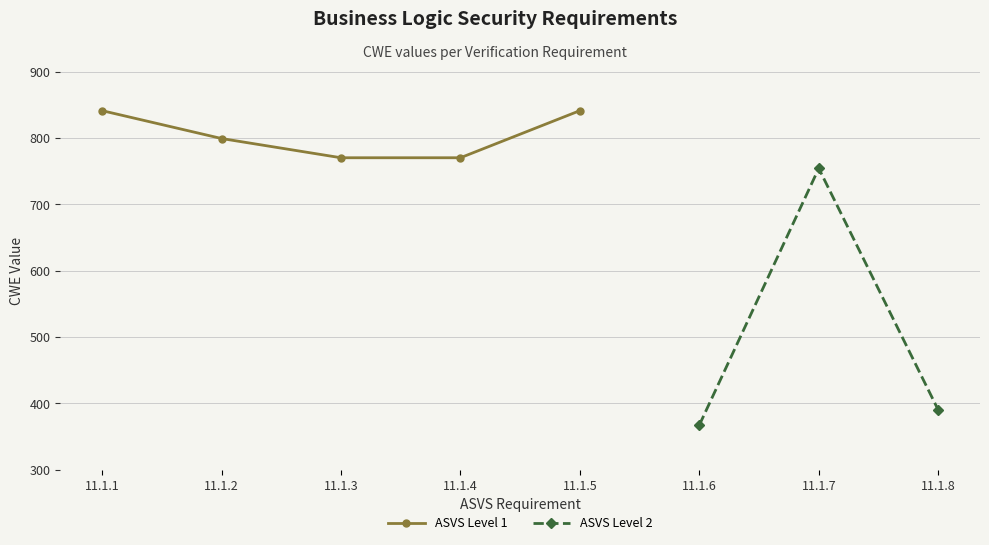

At which label does ASVS Level 1 reach its minimum?

11.1.3